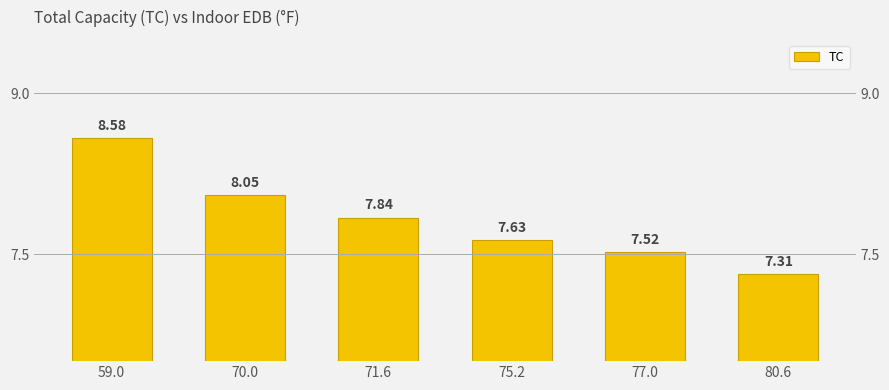

Rank the categories by value from highest to lowest.

59.0, 70.0, 71.6, 75.2, 77.0, 80.6